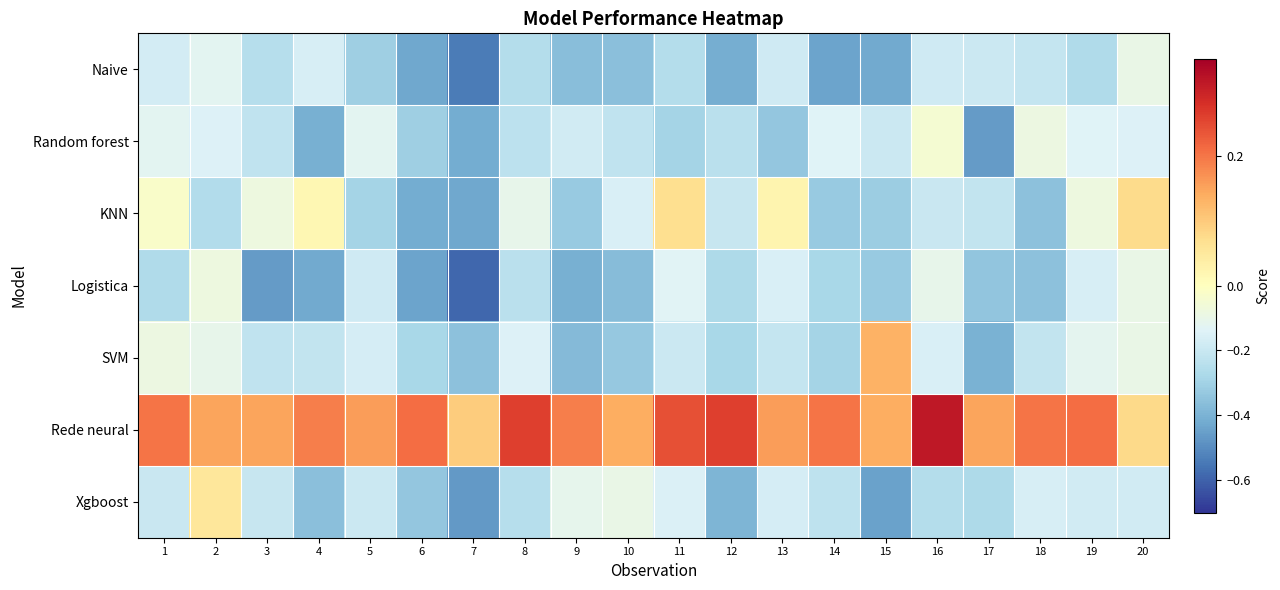

Which has a higher value, 6 or 5?

5